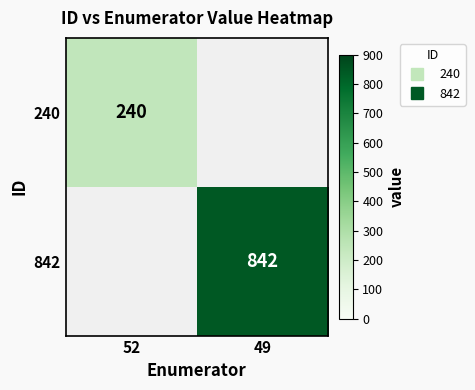

At how many categories does at least one series exceed 725?

1